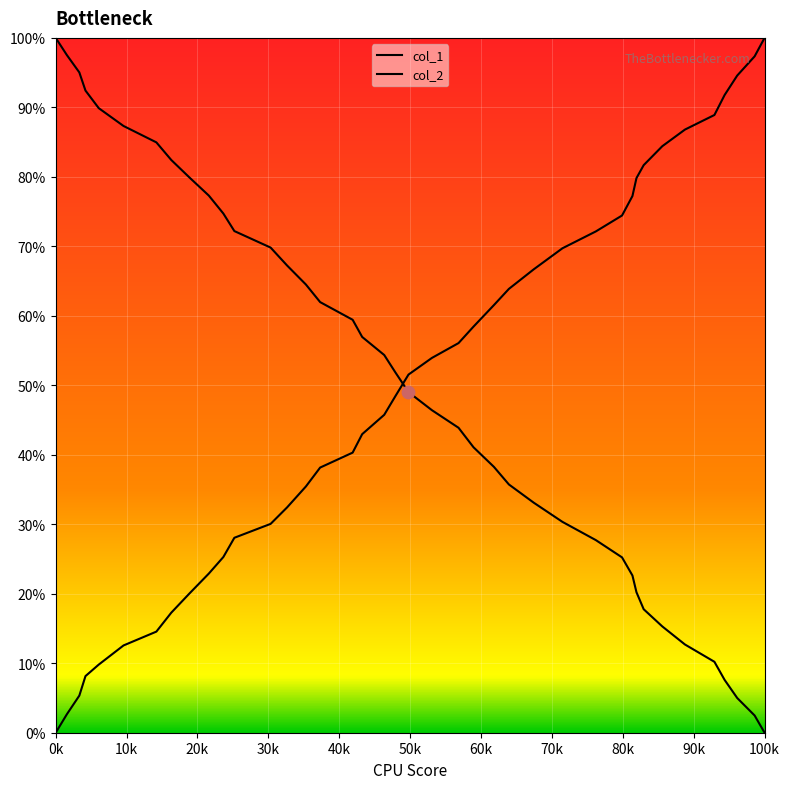

Is this an area chart (filled region under the line)?

No